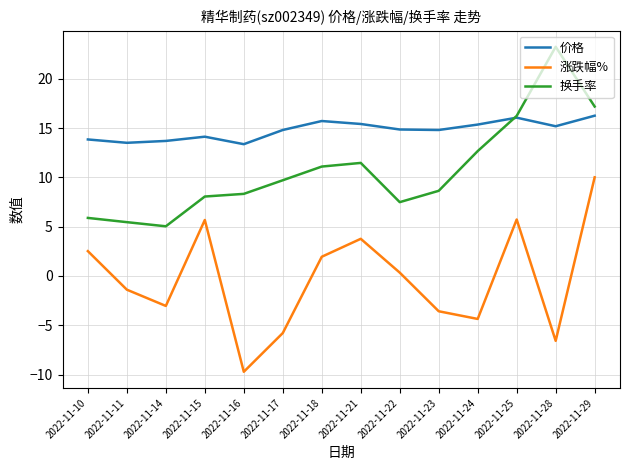

Rank the series by their maximum value, from lowest to highest.

涨跌幅%, 价格, 换手率